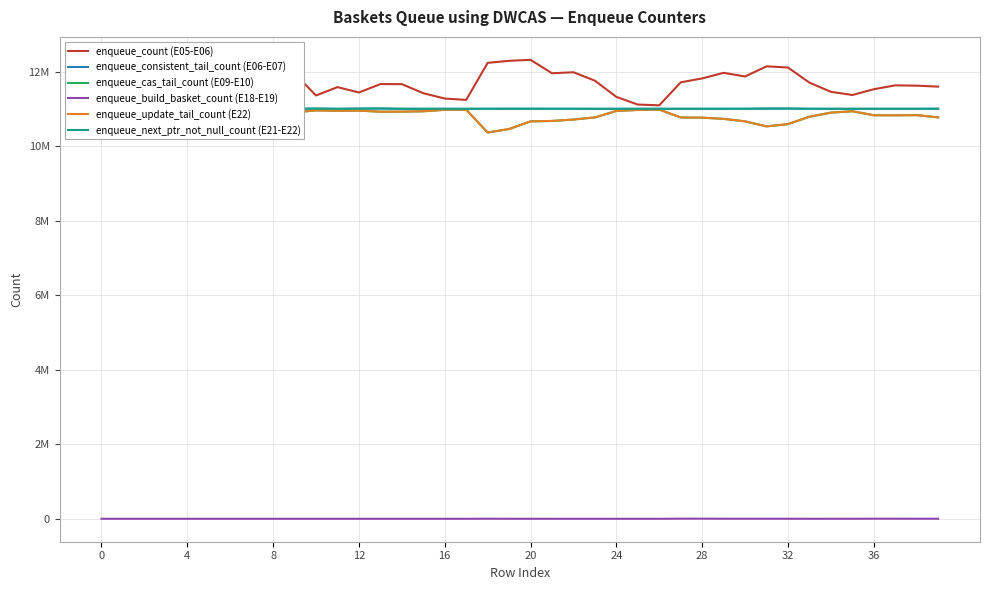

What is the difference between the maximum and minimum values in the enqueue_build_basket_count (E18-E19) series?

3429.4